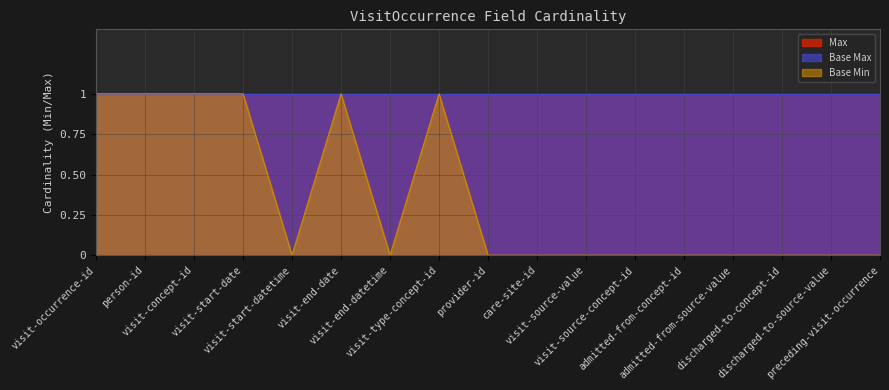

What is the total value across all series at visit-end-date?

3